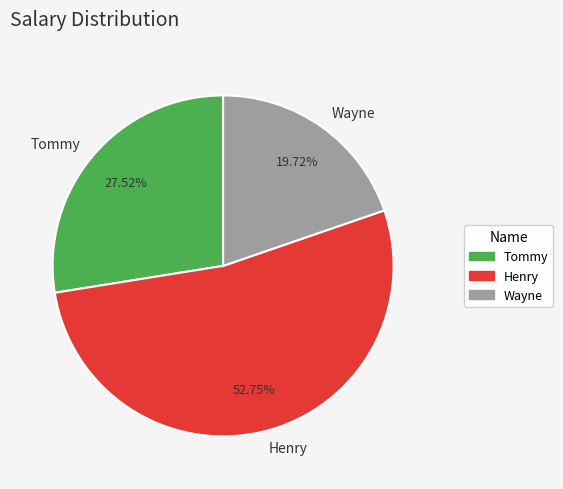

True or false: Henry accounts for 53% of the total.

True